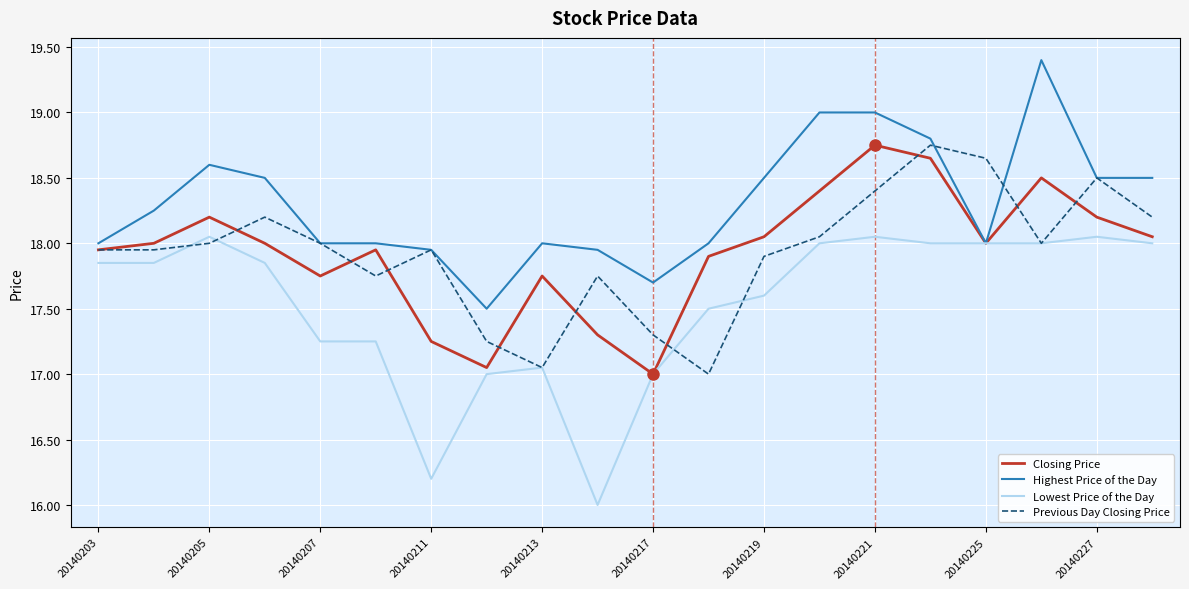

What is the minimum value shown in the chart?

16.0